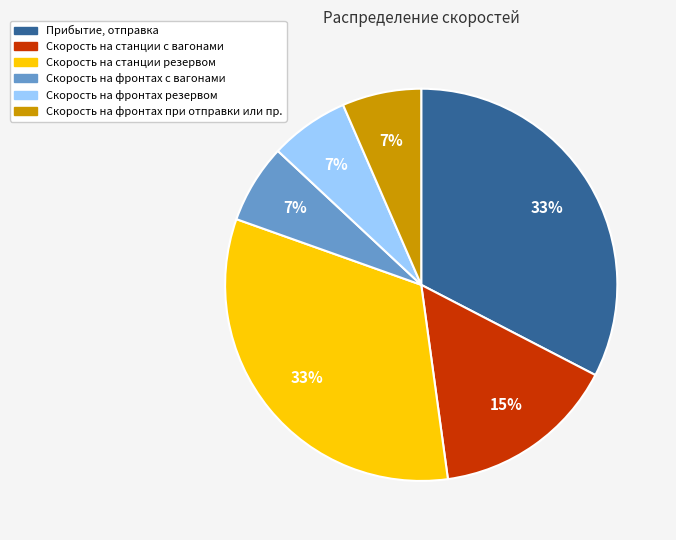

The Скорость на станции с вагонами slice represents 9% of the pie. True or false?

False